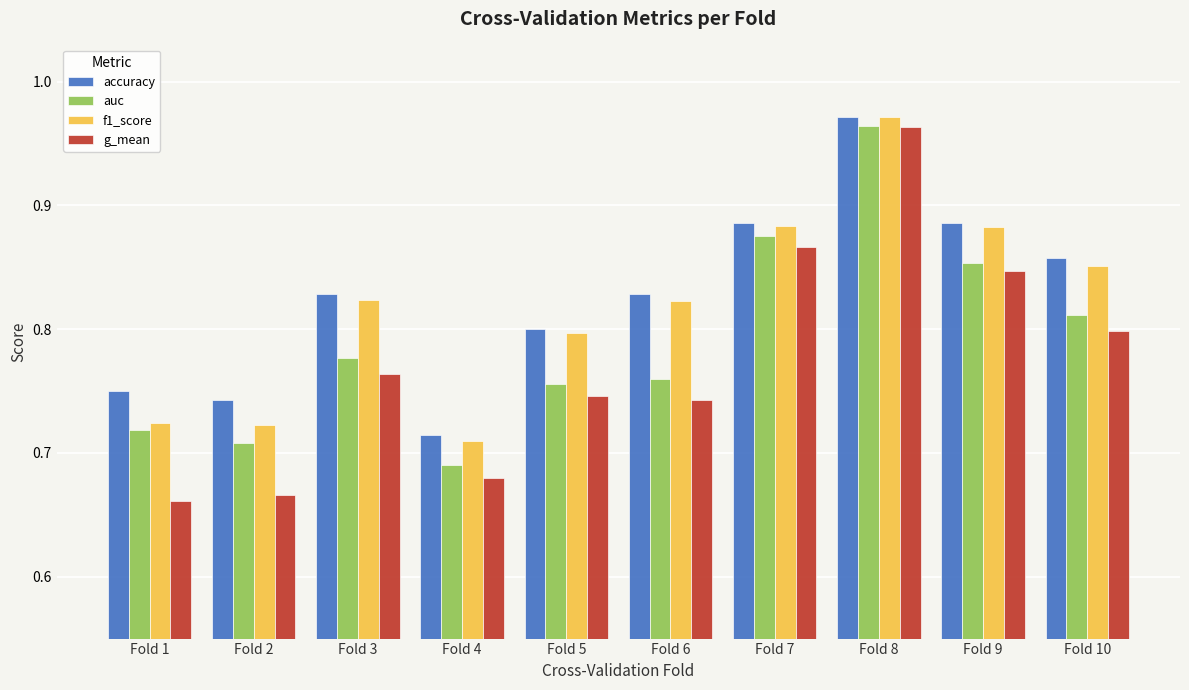

Between Fold 3 and Fold 4, which series saw the biggest shift?

accuracy